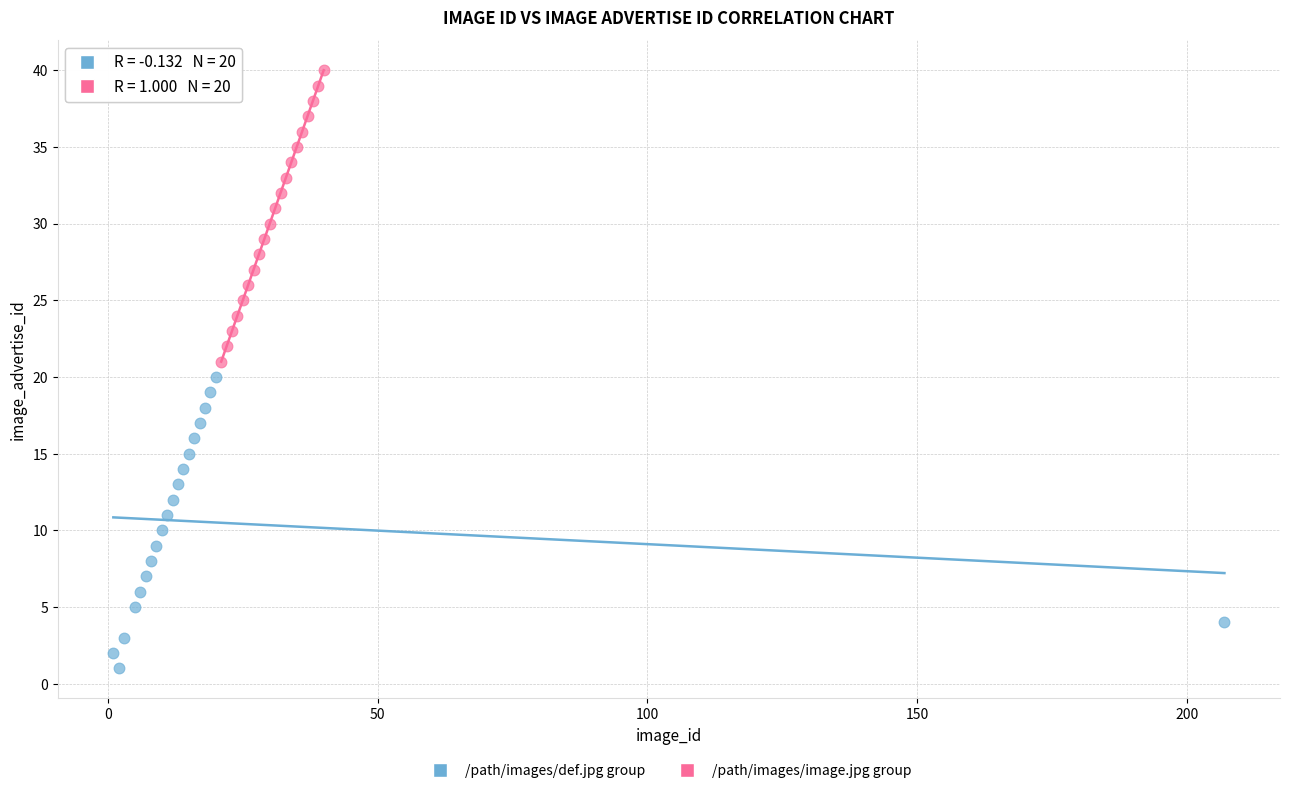

Which series reaches the minimum Y coordinate?

/path/images/def.jpg group